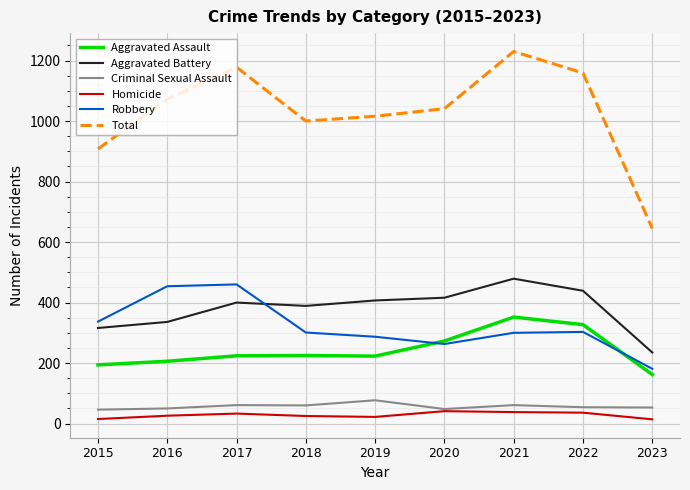

What is the greatest value displayed?

1230